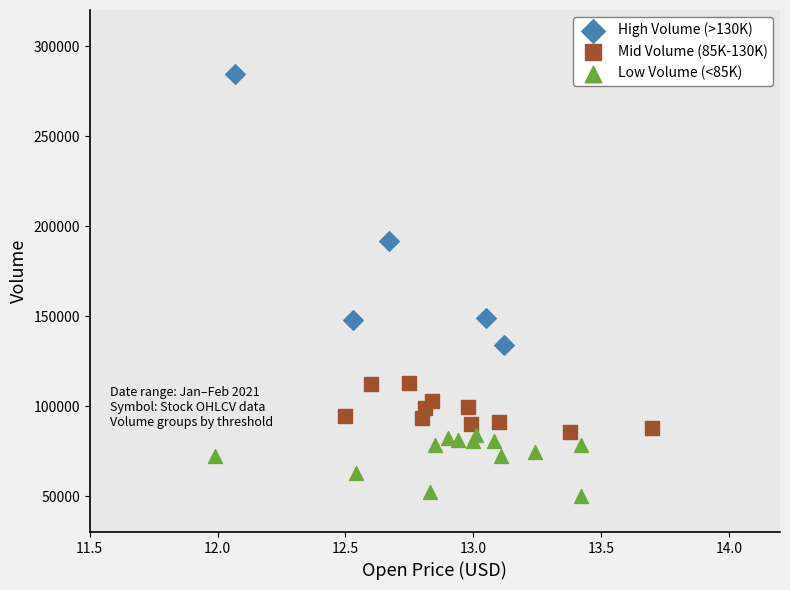

Which series reaches the minimum Y coordinate?

Low Volume (<85K)